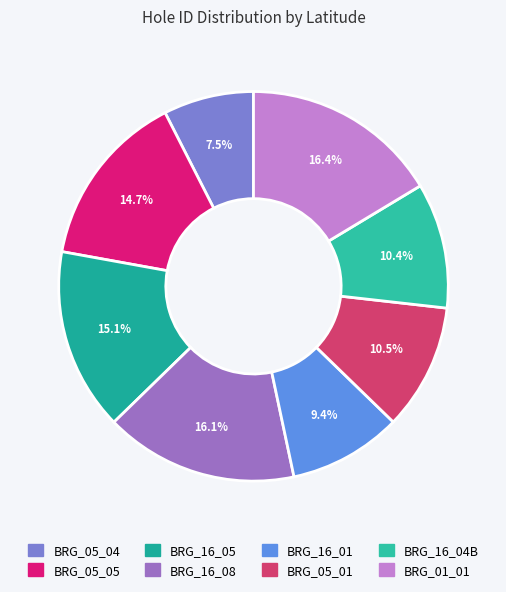

What is the smallest slice in the pie chart?

BRG_05_04